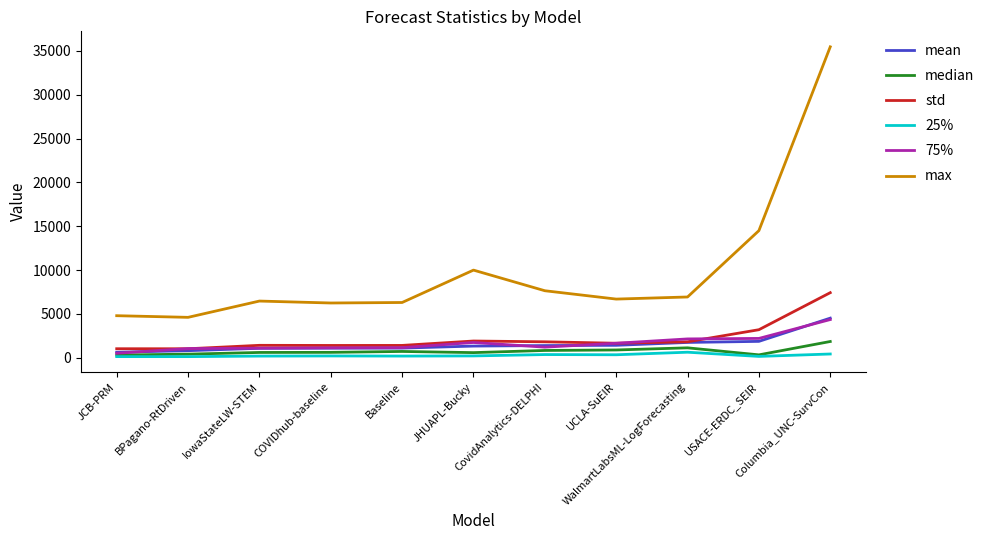

What position from the right is WalmartLabsML-LogForecasting?

3